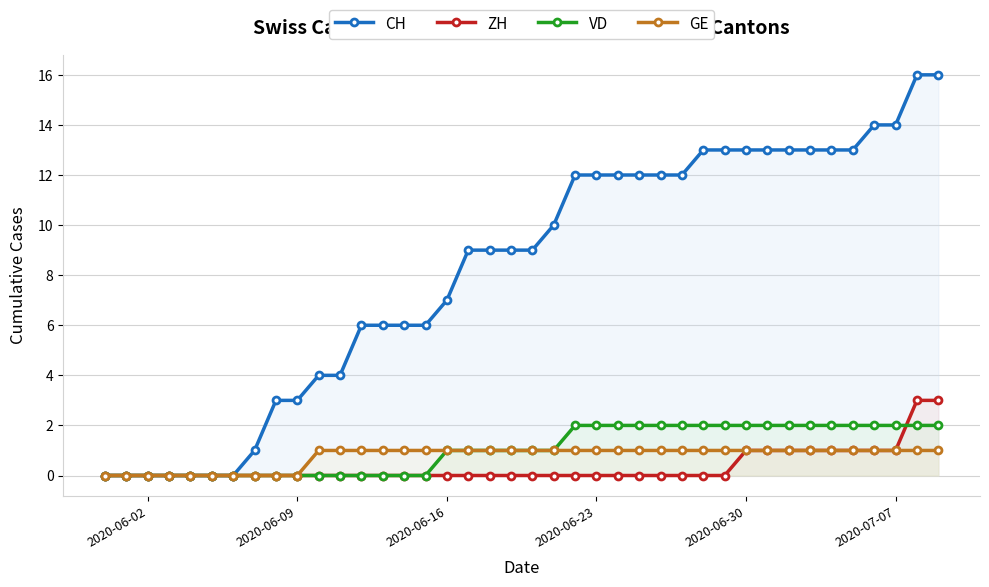

What is the maximum value shown in the chart?

16